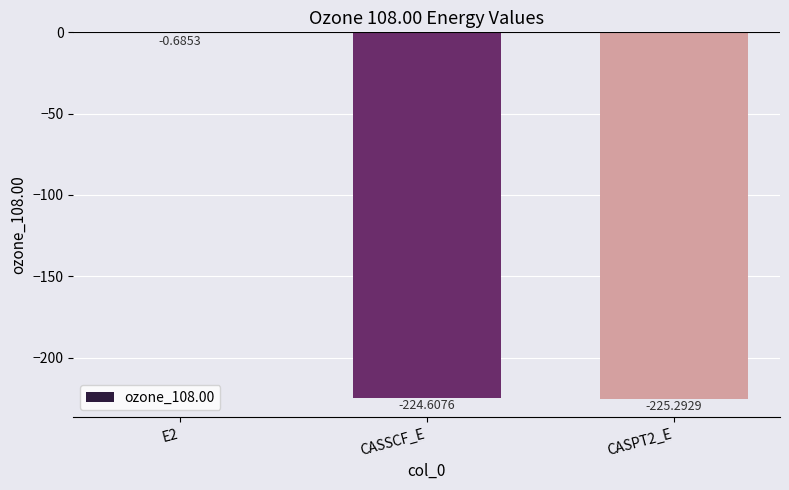

What is the sum of all values?

-450.6